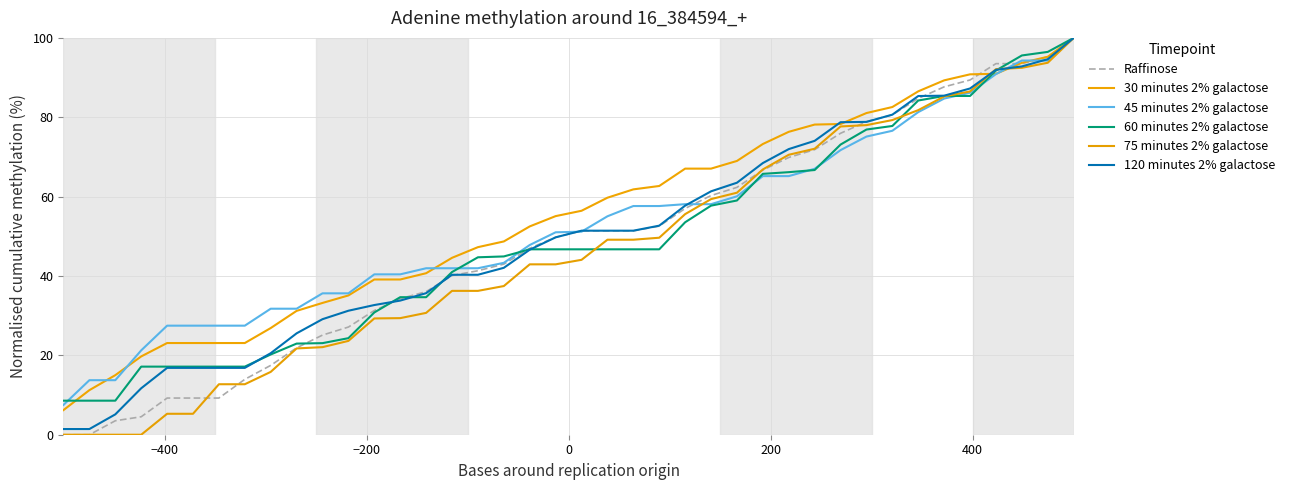

List the series in order of their peak value, highest first.

45 minutes 2% galactose, 60 minutes 2% galactose, 120 minutes 2% galactose, 75 minutes 2% galactose, Raffinose, 30 minutes 2% galactose